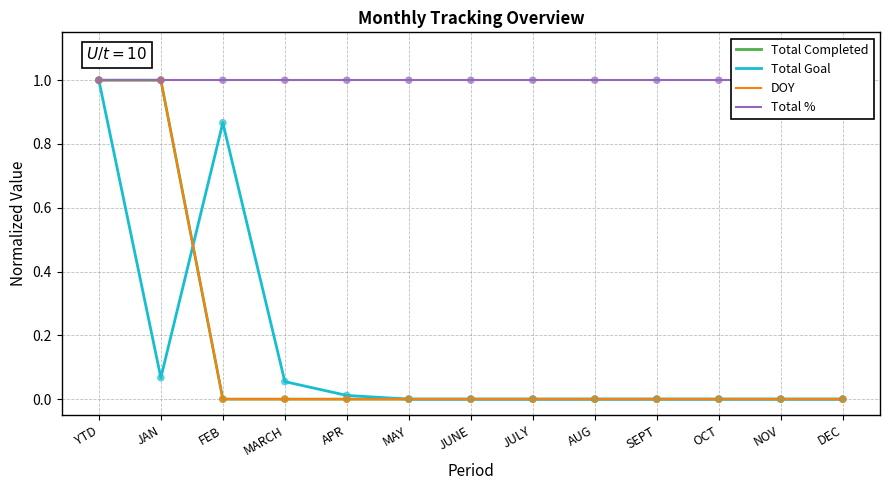

Which series has the largest total across all categories?

Total %